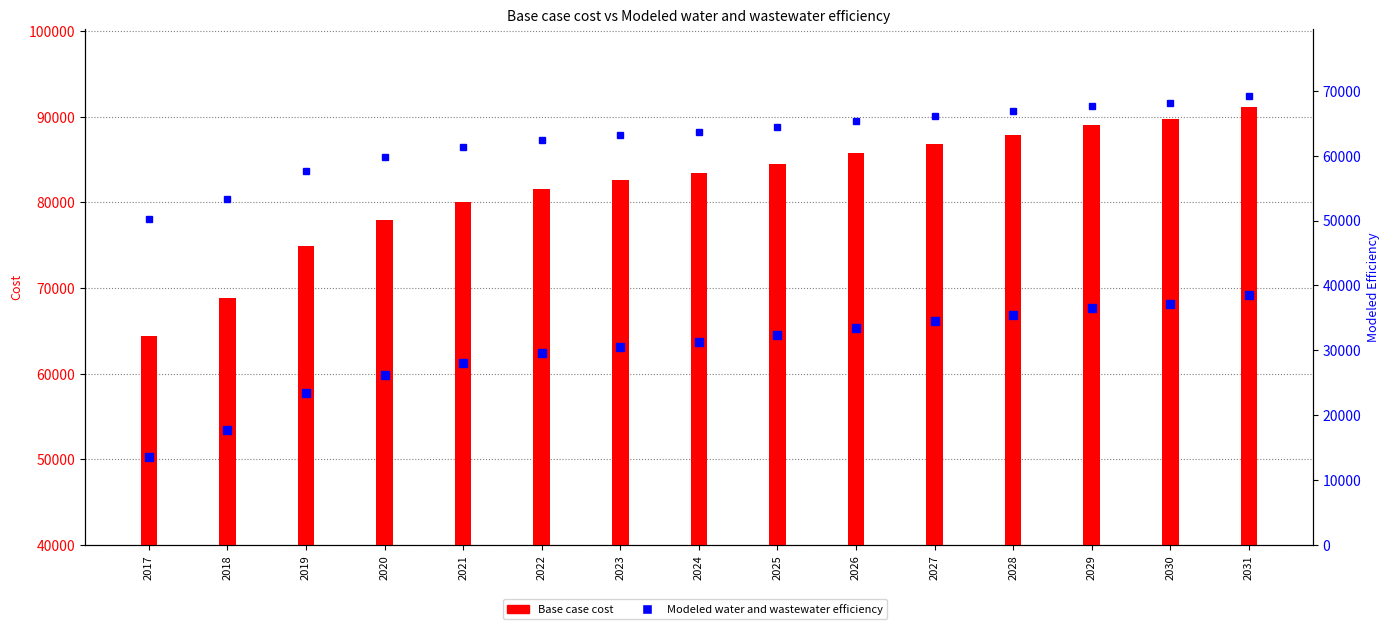

At how many categories does at least one series exceed 65725?

14